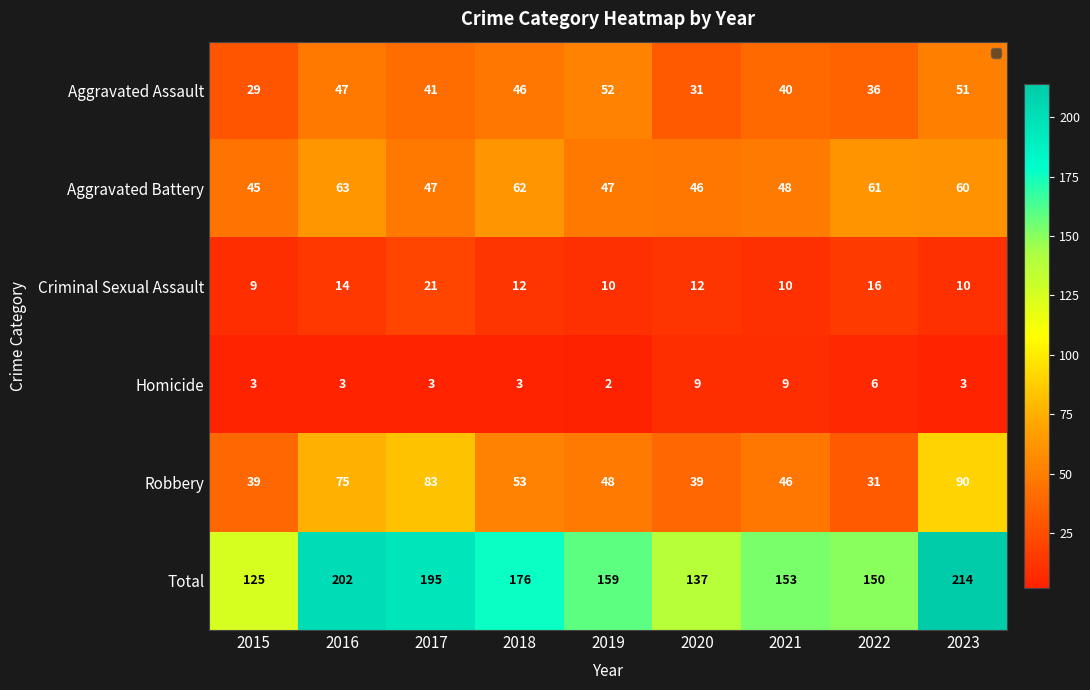

At how many categories does at least one series exceed 129?

8